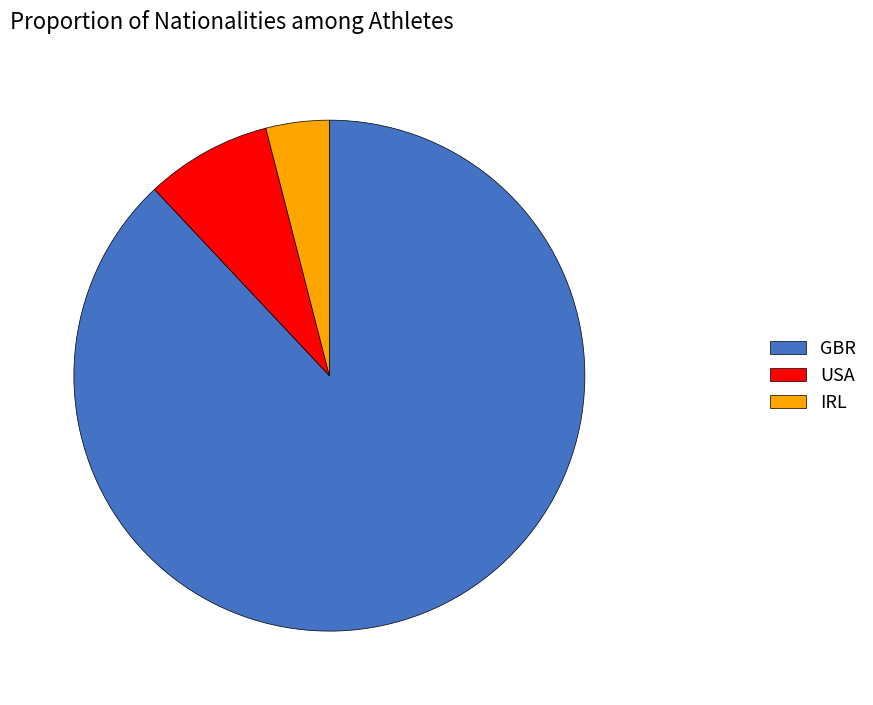

Count the number of slices in the pie.

3